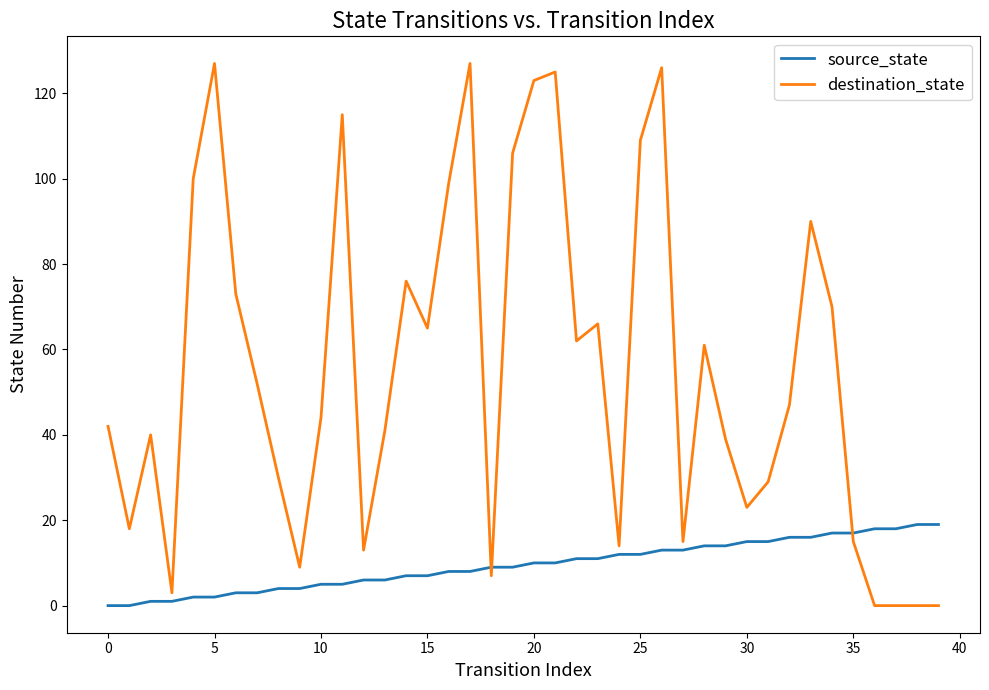

Rank the series by their maximum value, from lowest to highest.

source_state, destination_state